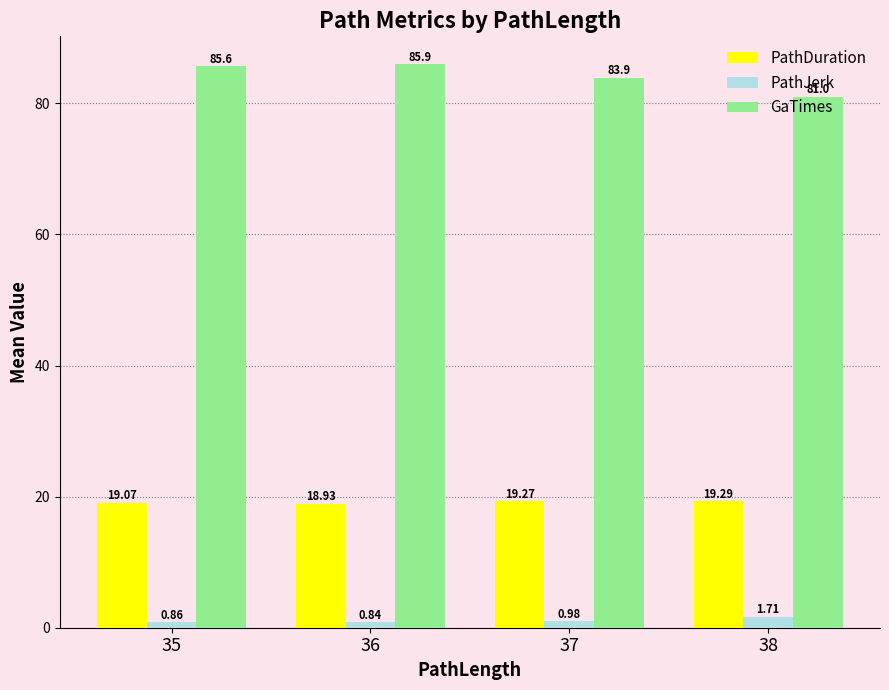

Rank the series by their maximum value, from highest to lowest.

GaTimes, PathDuration, PathJerk